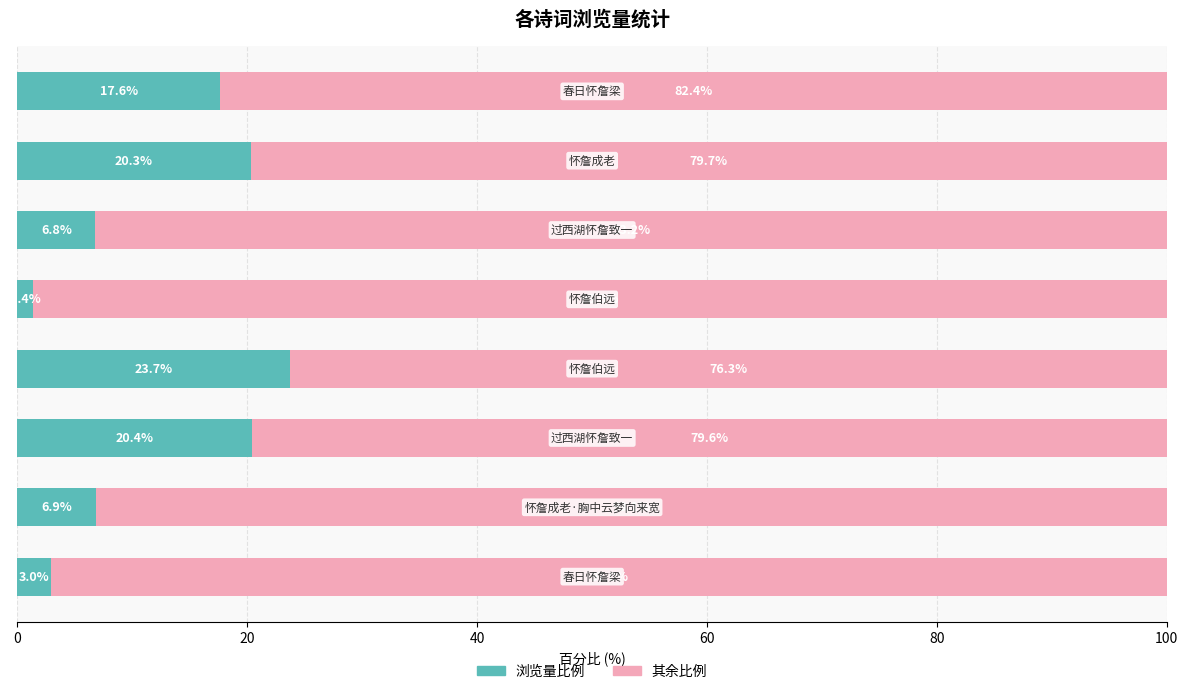

What is the average value of the 浏览量比例 series?

12.5